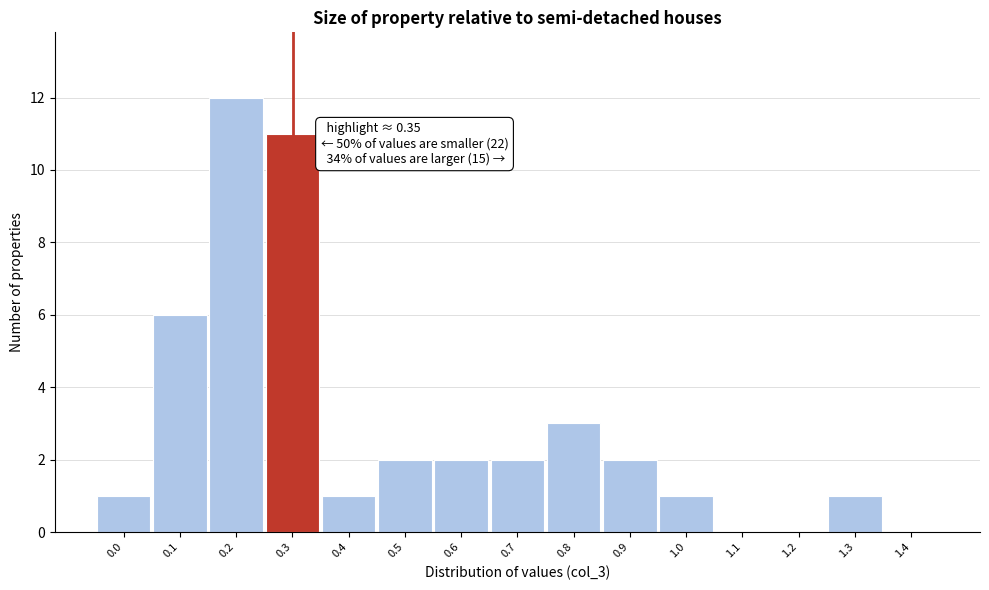

Reading left to right, what are all the values shown in this chart?

0.0=1	0.1=6	0.2=12	0.3=11	0.4=1	0.5=2	0.6=2	0.7=2	0.8=3	0.9=2	1.0=1	1.1=0	1.2=0	1.3=1	1.4=0